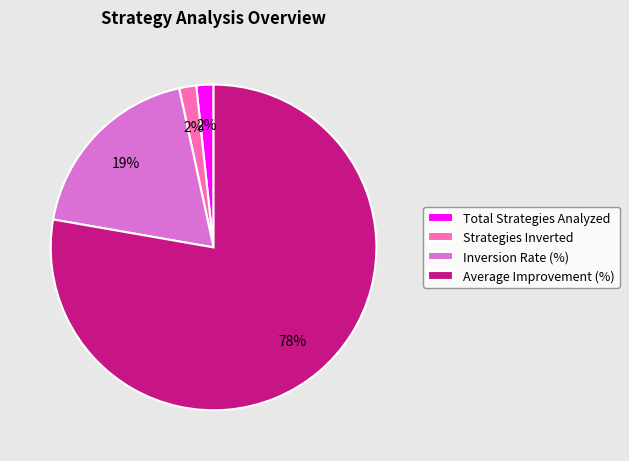

Is it true that Inversion Rate (%) is 4% of the pie?

False